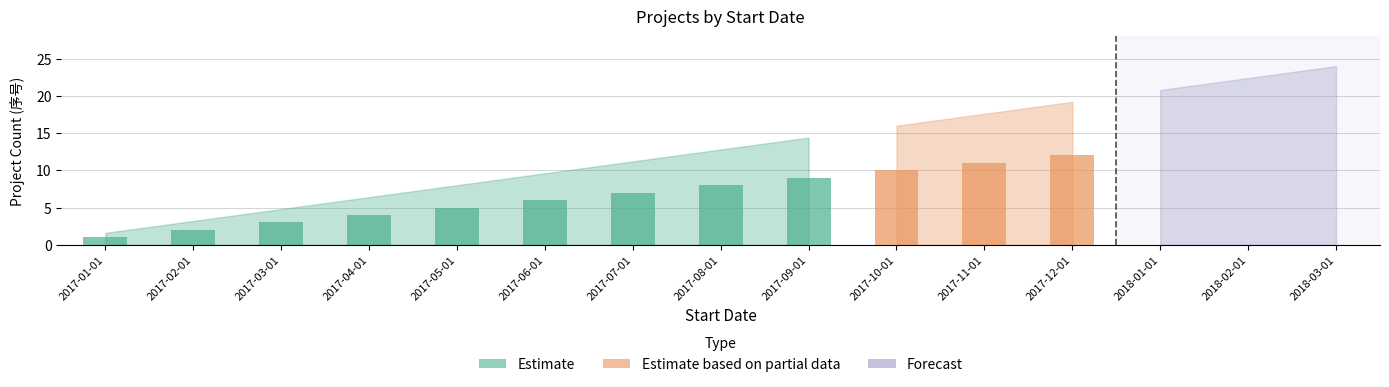

What is the difference between the highest and lowest values at 2017-09-01?

9